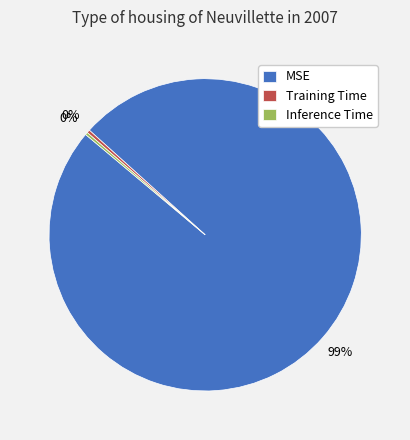

Combined, do MSE and Training Time account for over 50%?

Yes